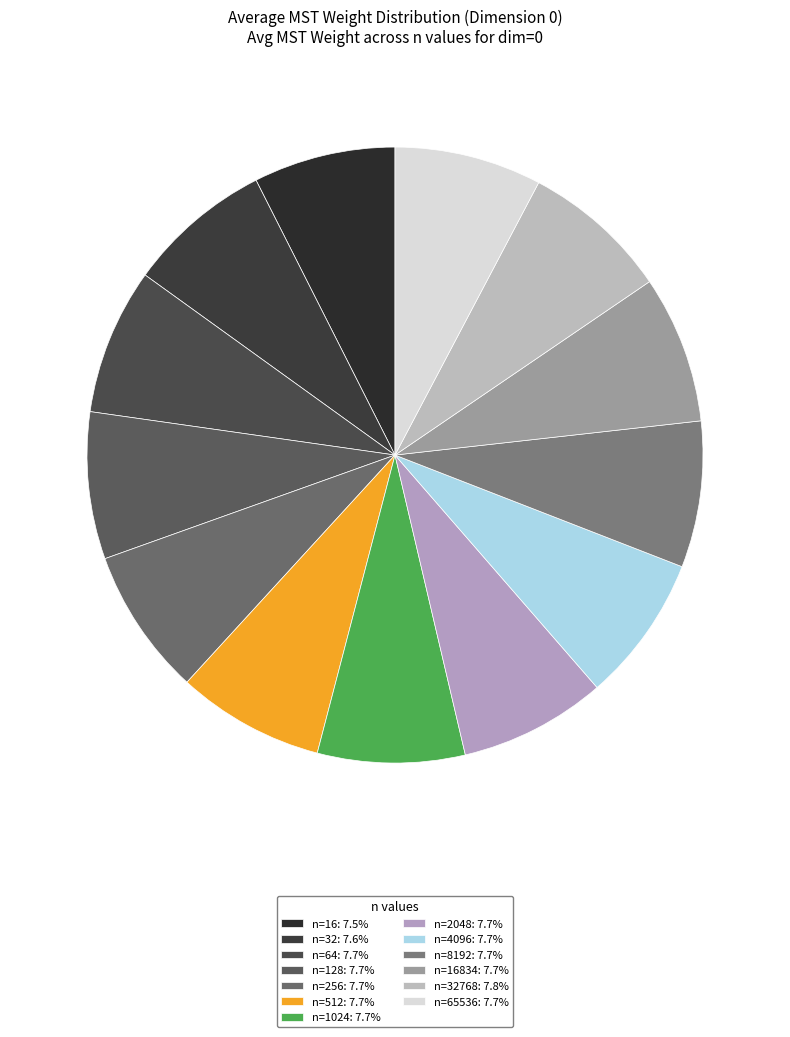

Which slice is the smallest?

n=16